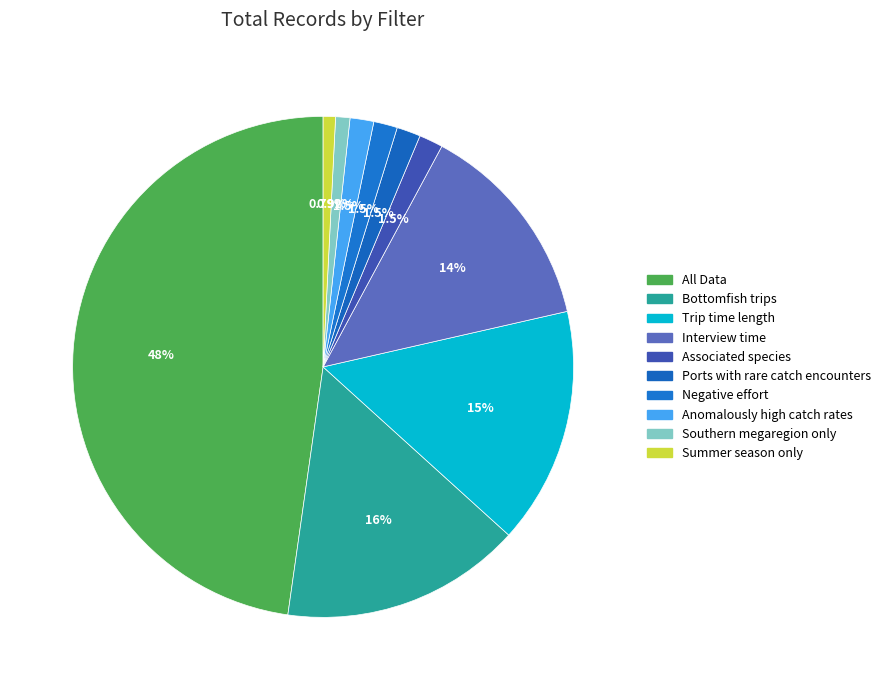

To the nearest percent, what is the difference between the Interview time and Ports with rare catch encounters slice percentages?

12%